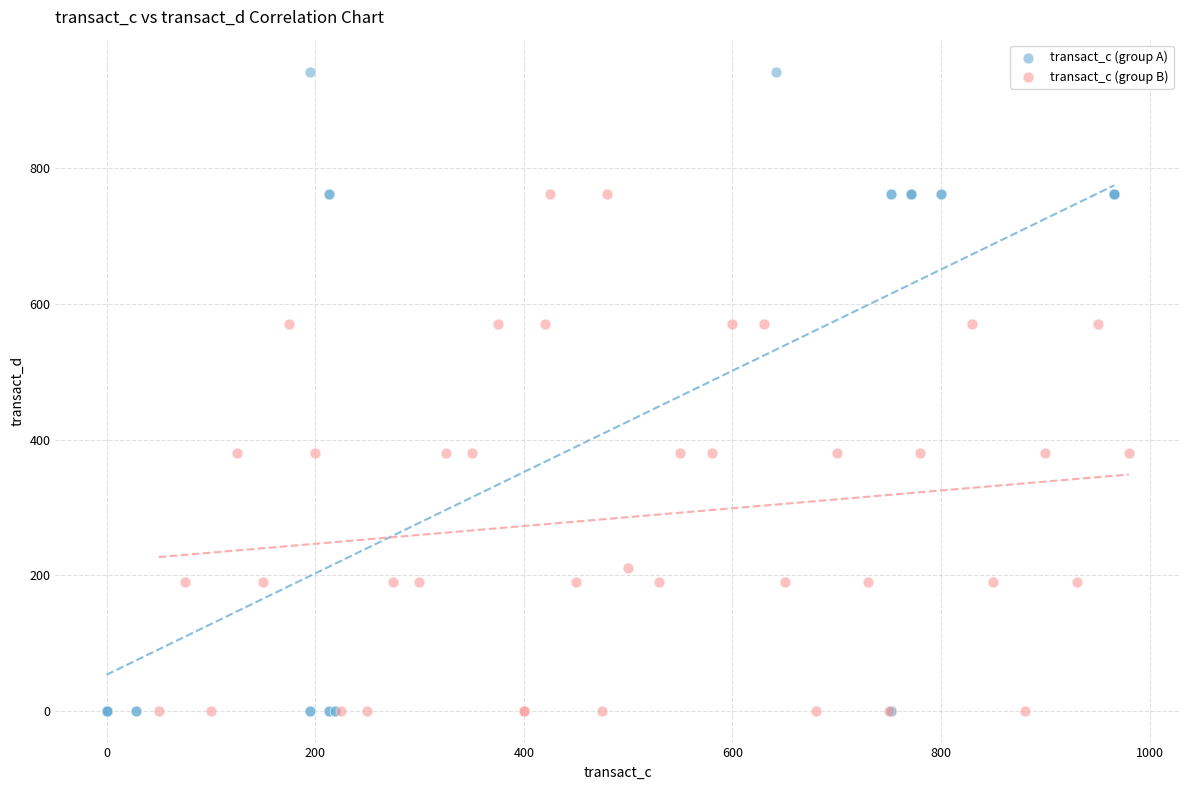

Which series contains the highest Y value?

transact_c (group A)